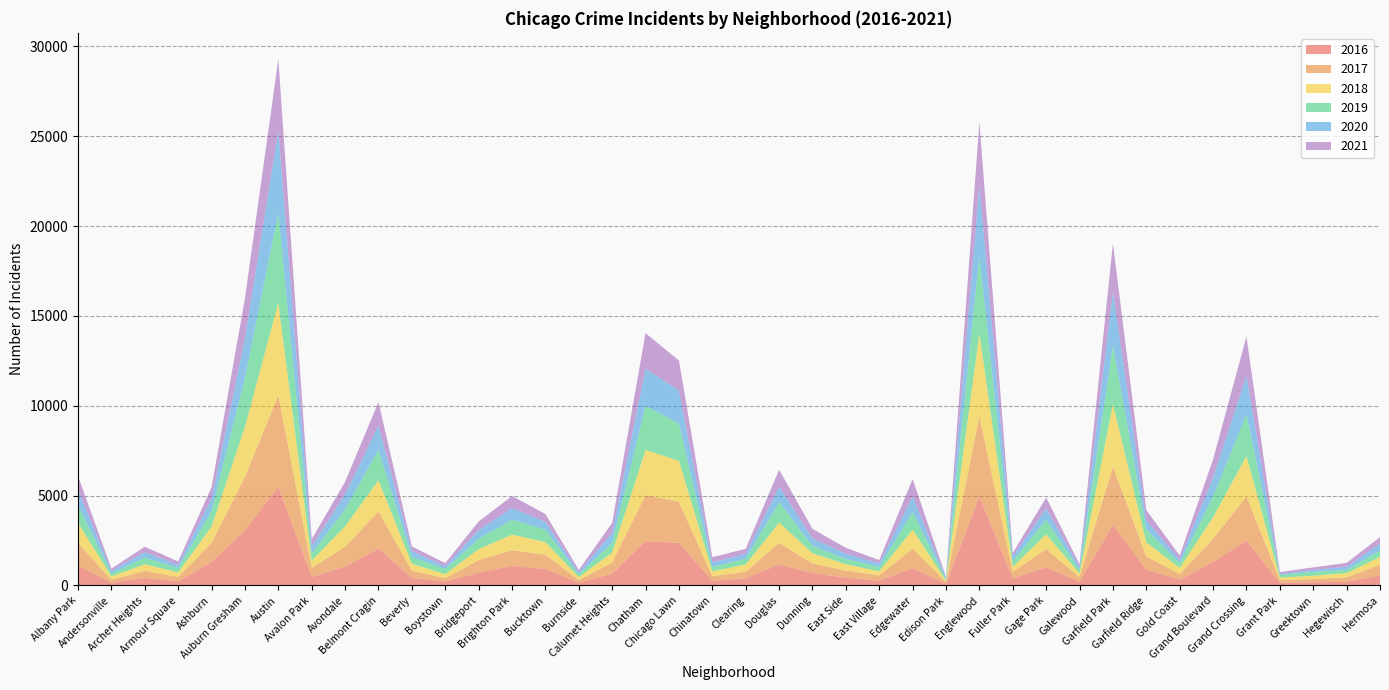

Reading right to left, what are all the values shown in this chart?

2019: Hermosa=365	Hegewisch=171	Greektown=220	Grant Park=138	Grand Crossing=2328	Grand Boulevard=1153	Gold Coast=261	Garfield Ridge=728	Garfield Park=3226	Galewood=189	Gage Park=825	Fuller Park=309	Englewood=4310	Edison Park=76	Edgewater=972	East Village=248	East Side=298	Dunning=407	Douglas=1140	Clearing=322	Chinatown=253	Chicago Lawn=2076	Chatham=2441	Calumet Heights=561	Burnside=142	Bucktown=694	Brighton Park=828	Bridgeport=568	Boystown=287	Beverly=385	Belmont Cragin=1687	Avondale=957	Avalon Park=405	Austin=5008	Auburn Gresham=2700	Ashburn=872	Armour Square=249	Archer Heights=368	Andersonville=166	Albany Park=968
2017: Hermosa=588	Hegewisch=246	Greektown=176	Grant Park=154	Grand Crossing=2456	Grand Boulevard=1281	Gold Coast=311	Garfield Ridge=742	Garfield Park=3257	Galewood=265	Gage Park=1019	Fuller Park=365	Englewood=4472	Edison Park=87	Edgewater=1082	East Village=296	East Side=397	Dunning=531	Douglas=1200	Clearing=360	Chinatown=253	Chicago Lawn=2288	Chatham=2566	Calumet Heights=620	Burnside=145	Bucktown=795	Brighton Park=878	Bridgeport=697	Boystown=188	Beverly=404	Belmont Cragin=2066	Avondale=1107	Avalon Park=509	Austin=5095	Auburn Gresham=2973	Ashburn=1053	Armour Square=251	Archer Heights=391	Andersonville=171	Albany Park=1252
2021: Hermosa=350	Hegewisch=217	Greektown=140	Grant Park=104	Grand Crossing=2161	Grand Boulevard=1014	Gold Coast=233	Garfield Ridge=565	Garfield Park=2687	Galewood=170	Gage Park=613	Fuller Park=200	Englewood=3519	Edison Park=62	Edgewater=969	East Village=180	East Side=325	Dunning=530	Douglas=944	Clearing=274	Chinatown=293	Chicago Lawn=1675	Chatham=1973	Calumet Heights=559	Burnside=130	Bucktown=435	Brighton Park=664	Bridgeport=474	Boystown=173	Beverly=265	Belmont Cragin=1311	Avondale=692	Avalon Park=395	Austin=3971	Auburn Gresham=2237	Ashburn=628	Armour Square=193	Archer Heights=303	Andersonville=123	Albany Park=767
2020: Hermosa=382	Hegewisch=181	Greektown=107	Grant Park=60	Grand Crossing=2158	Grand Boulevard=1052	Gold Coast=198	Garfield Ridge=494	Garfield Park=3018	Galewood=154	Gage Park=613	Fuller Park=259	Englewood=3952	Edison Park=75	Edgewater=873	East Village=191	East Side=291	Dunning=418	Douglas=857	Clearing=276	Chinatown=239	Chicago Lawn=1834	Chatham=2084	Calumet Heights=538	Burnside=126	Bucktown=431	Brighton Park=654	Bridgeport=493	Boystown=153	Beverly=315	Belmont Cragin=1357	Avondale=826	Avalon Park=400	Austin=4578	Auburn Gresham=2213	Ashburn=686	Armour Square=169	Archer Heights=303	Andersonville=147	Albany Park=870
2018: Hermosa=442	Hegewisch=240	Greektown=185	Grant Park=141	Grand Crossing=2250	Grand Boulevard=1205	Gold Coast=342	Garfield Ridge=789	Garfield Park=3484	Galewood=201	Gage Park=816	Fuller Park=289	Englewood=4607	Edison Park=75	Edgewater=1064	East Village=230	East Side=354	Dunning=571	Douglas=1131	Clearing=409	Chinatown=273	Chicago Lawn=2281	Chatham=2513	Calumet Heights=554	Burnside=160	Bucktown=704	Brighton Park=869	Bridgeport=616	Boystown=224	Beverly=386	Belmont Cragin=1736	Avondale=1142	Avalon Park=401	Austin=5162	Auburn Gresham=2787	Ashburn=924	Armour Square=248	Archer Heights=374	Andersonville=183	Albany Park=1117
2016: Hermosa=559	Hegewisch=204	Greektown=180	Grant Park=146	Grand Crossing=2500	Grand Boulevard=1313	Gold Coast=323	Garfield Ridge=876	Garfield Park=3361	Galewood=205	Gage Park=1008	Fuller Park=389	Englewood=4939	Edison Park=103	Edgewater=965	East Village=267	East Side=432	Dunning=696	Douglas=1173	Clearing=401	Chinatown=262	Chicago Lawn=2372	Chatham=2468	Calumet Heights=653	Burnside=164	Bucktown=917	Brighton Park=1086	Bridgeport=713	Boystown=219	Beverly=421	Belmont Cragin=2053	Avondale=1046	Avalon Park=475	Austin=5481	Auburn Gresham=3071	Ashburn=1308	Armour Square=227	Archer Heights=419	Andersonville=151	Albany Park=1110